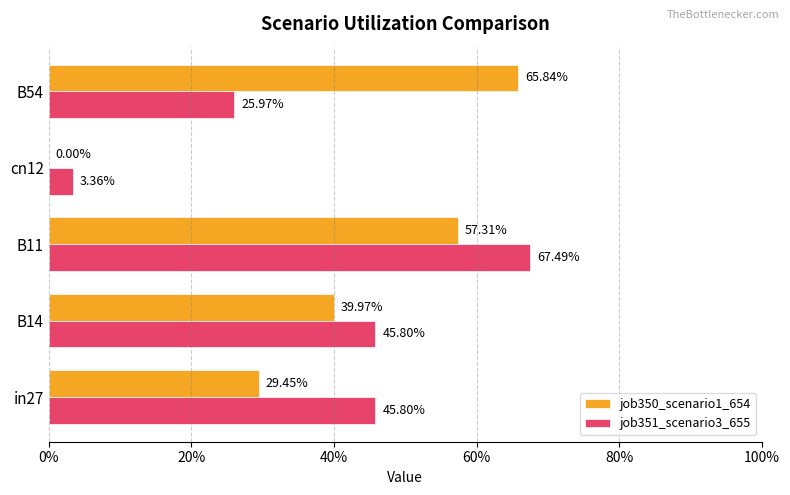

What are all the series names shown in the legend?

job350_scenario1_654, job351_scenario3_655